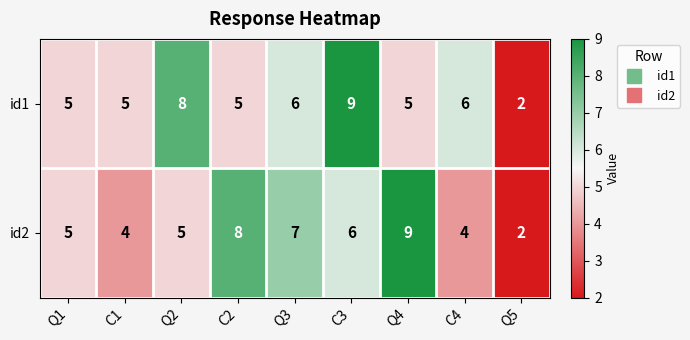

Reading right to left, what are all the values shown in this chart?

id1: Q5=2	C4=6	Q4=5	C3=9	Q3=6	C2=5	Q2=8	C1=5	Q1=5
id2: Q5=2	C4=4	Q4=9	C3=6	Q3=7	C2=8	Q2=5	C1=4	Q1=5